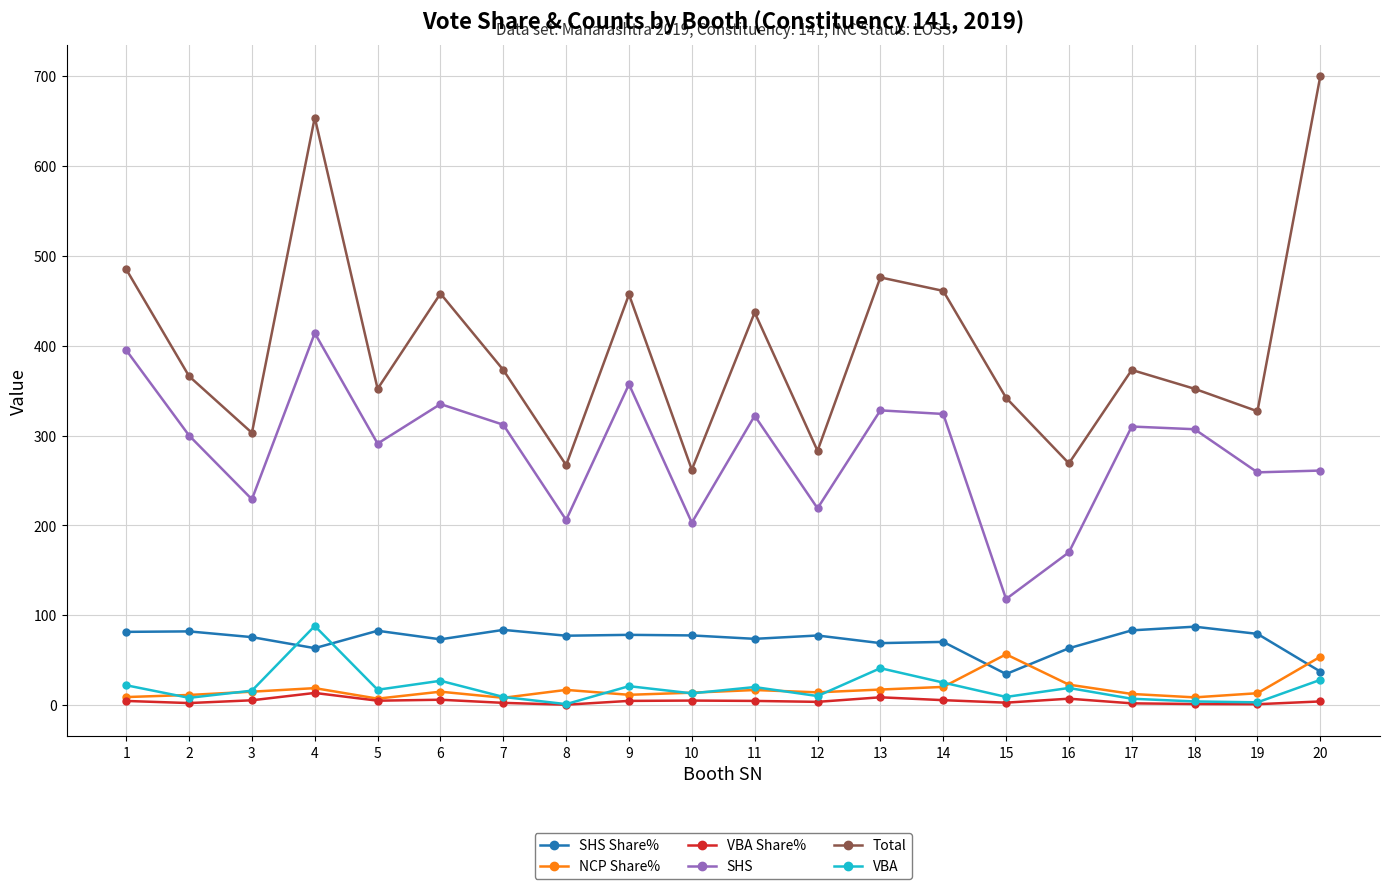

How many intersections are there between NCP Share% and SHS Share%?

3